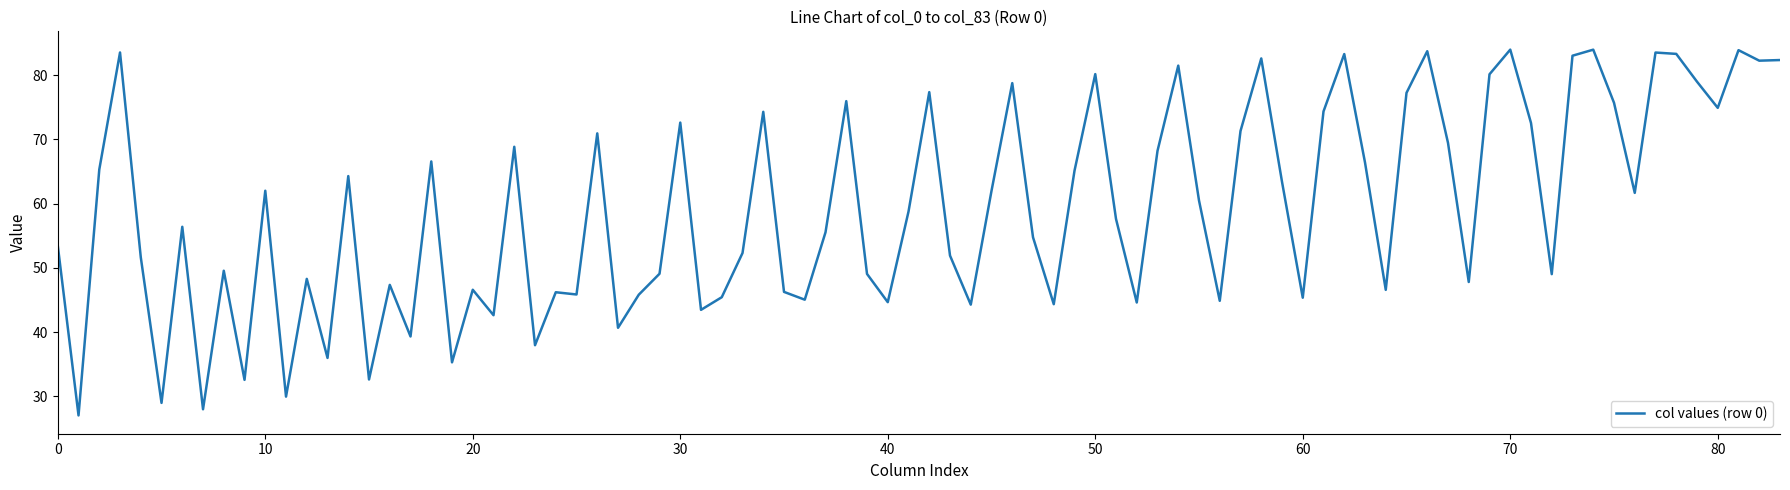

What is the greatest value displayed?

84.0